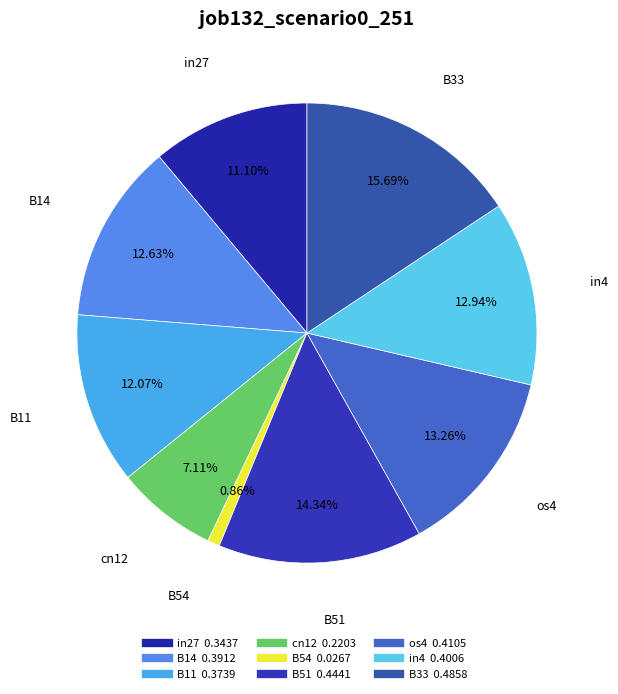

The B14 slice represents 4% of the pie. True or false?

False